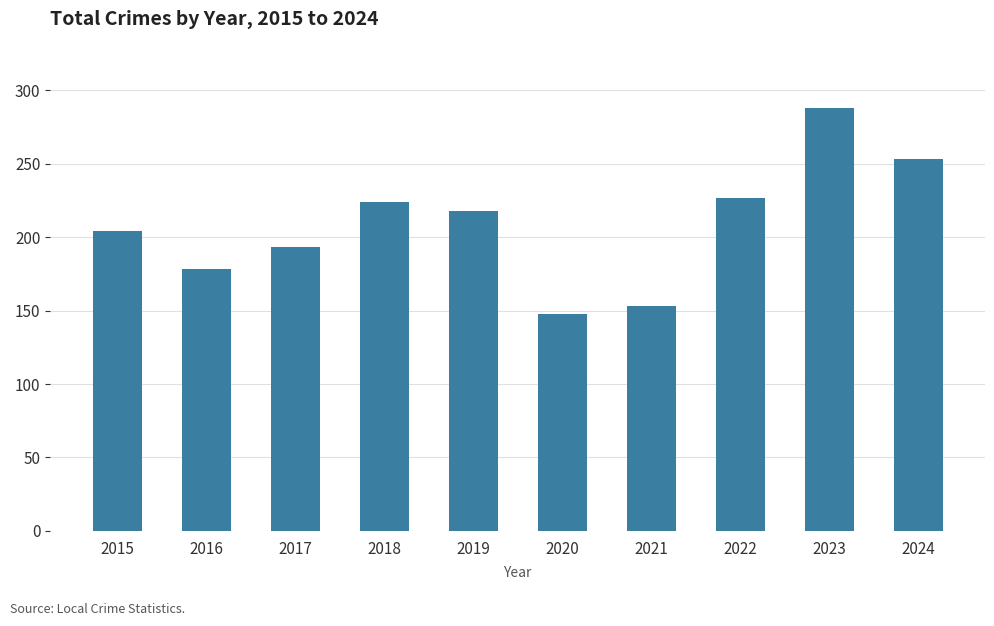

Reading left to right, extract all data points from this chart.

204	178	193	224	218	148	153	227	288	253